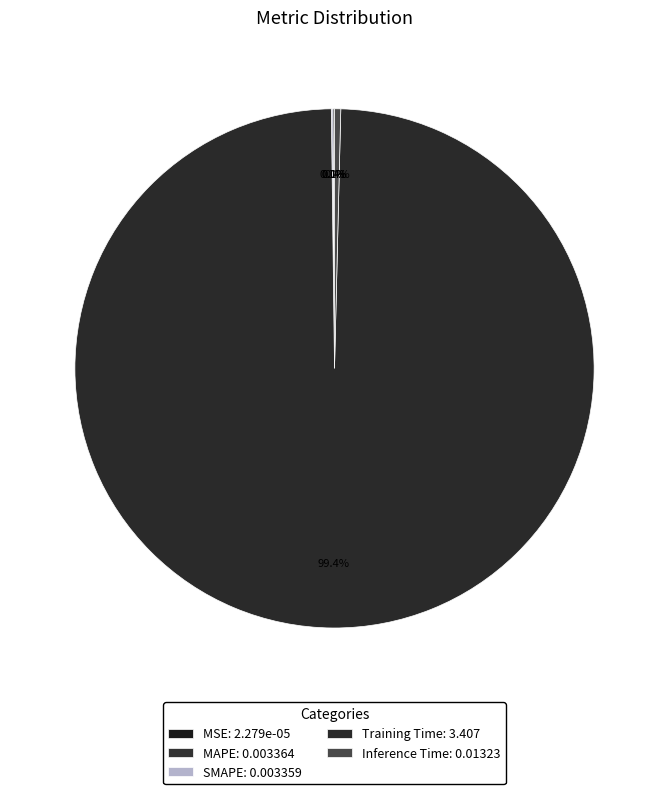

Combined, what portion of the pie is Inference Time and Training Time?

99.8%